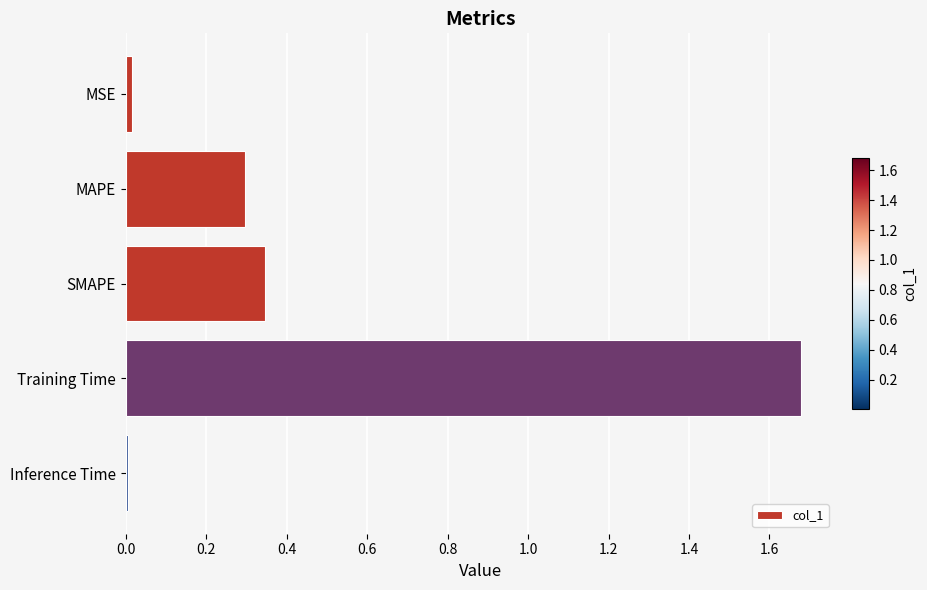

Does the chart contain stacked bars?

No